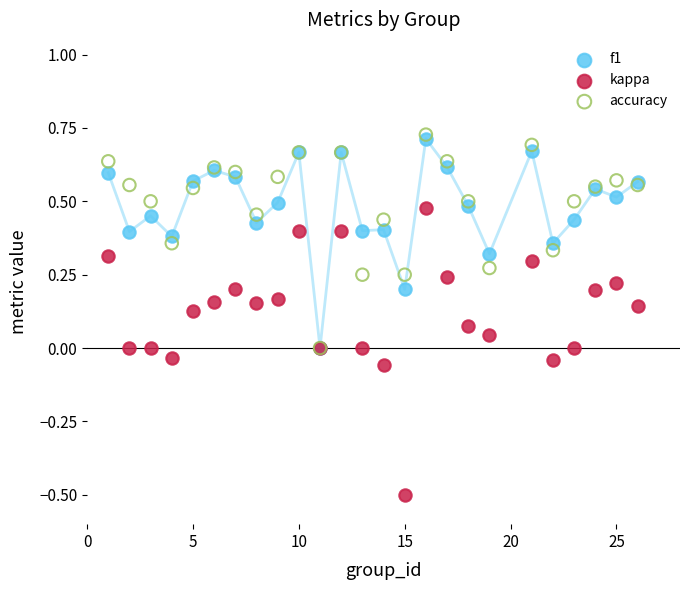

Which series has the widest spread of Y values?

kappa